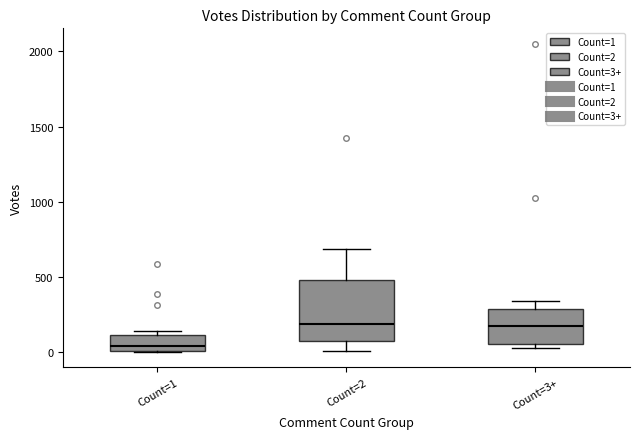

Reading left to right, read every box against the y-axis: the position of its median line, the range the box covers, and the ends of its whiskers. The values are not printed on the chart, so give them approximately, as read against the axis.

Count=1: median 50, box 0 to 100, whiskers 0 to 150
Count=2: median 200, box 50 to 500, whiskers 0 to 700
Count=3+: median 200, box 50 to 300, whiskers 50 (just below the box's lower edge) to 350